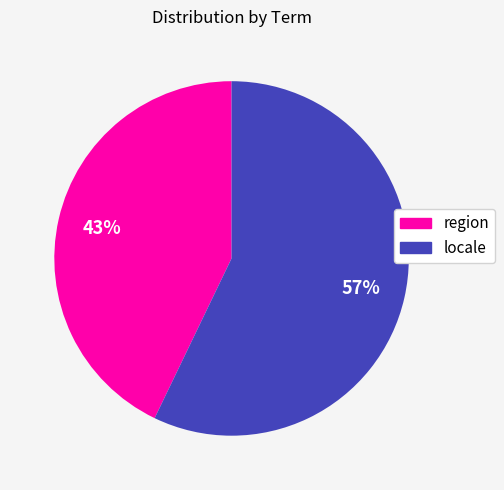

Is there a majority slice in this chart?

Yes